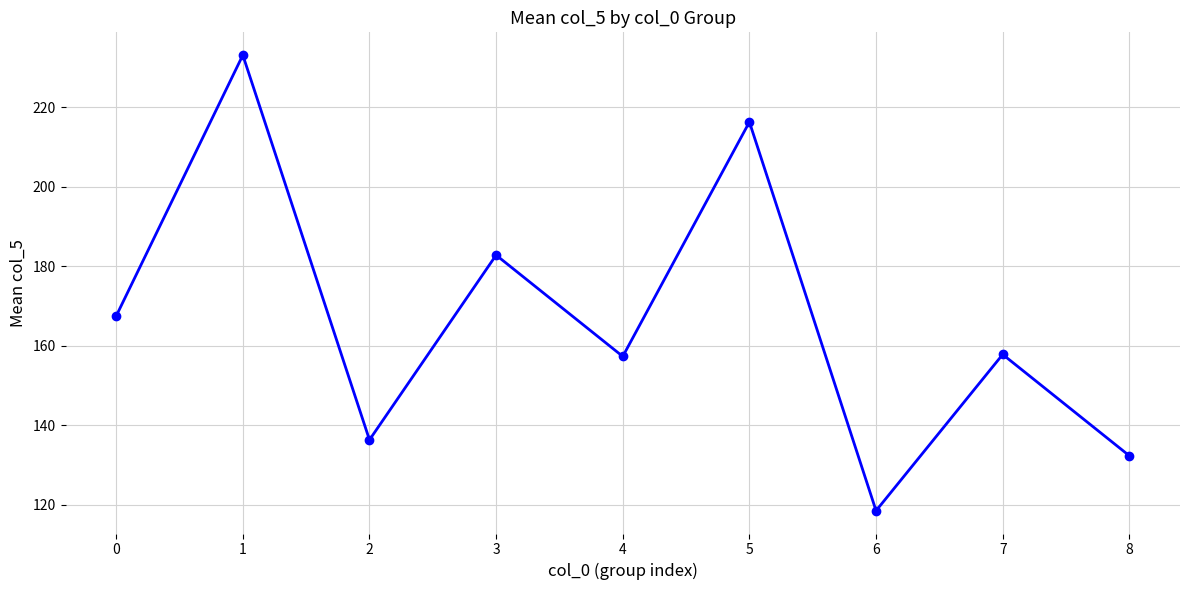

How many points are higher than both their immediate neighbors (excluding endpoints)?

4